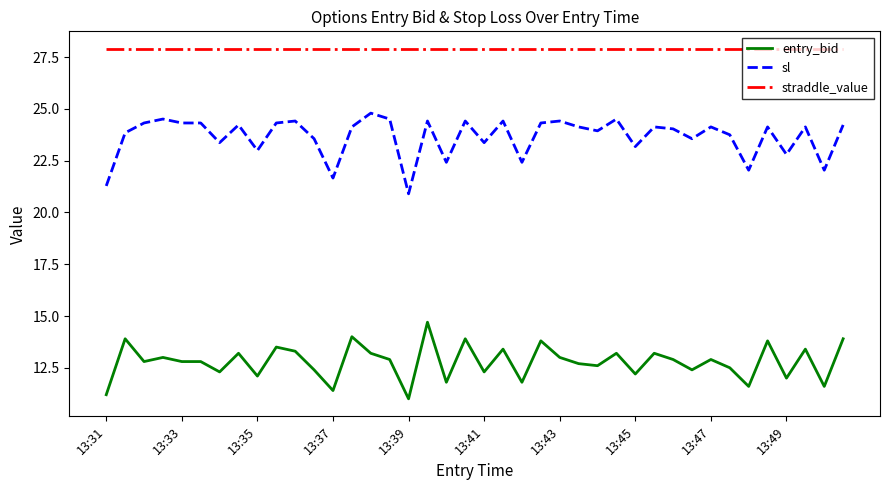

What is the difference between the maximum and minimum values in the sl series?

3.9